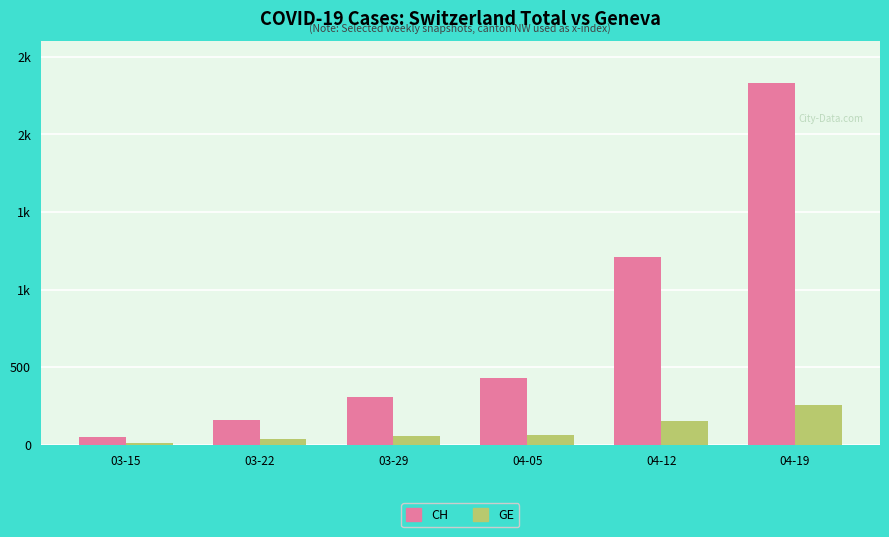

What are all the series names shown in the legend?

CH, GE